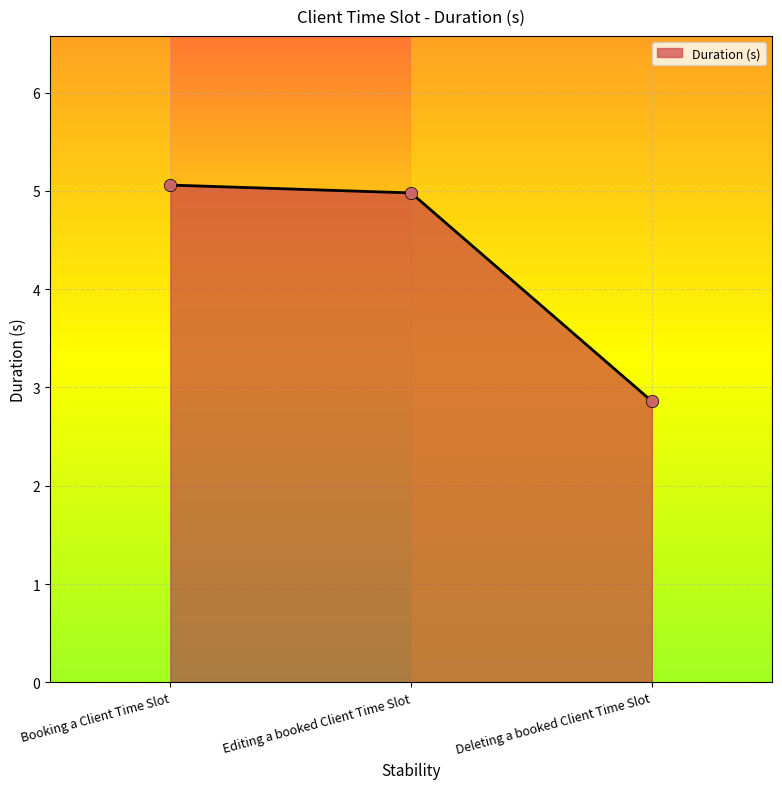

What is the change in value from Booking a Client Time Slot to Editing a booked Client Time Slot?

-0.1